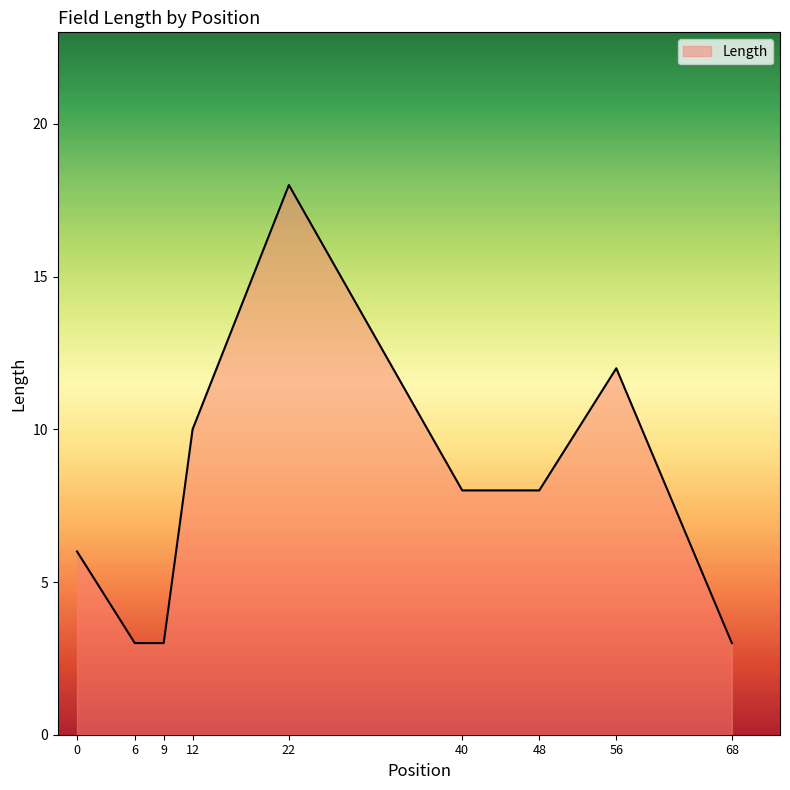

What is the sum of the values at 40 and 0?

14